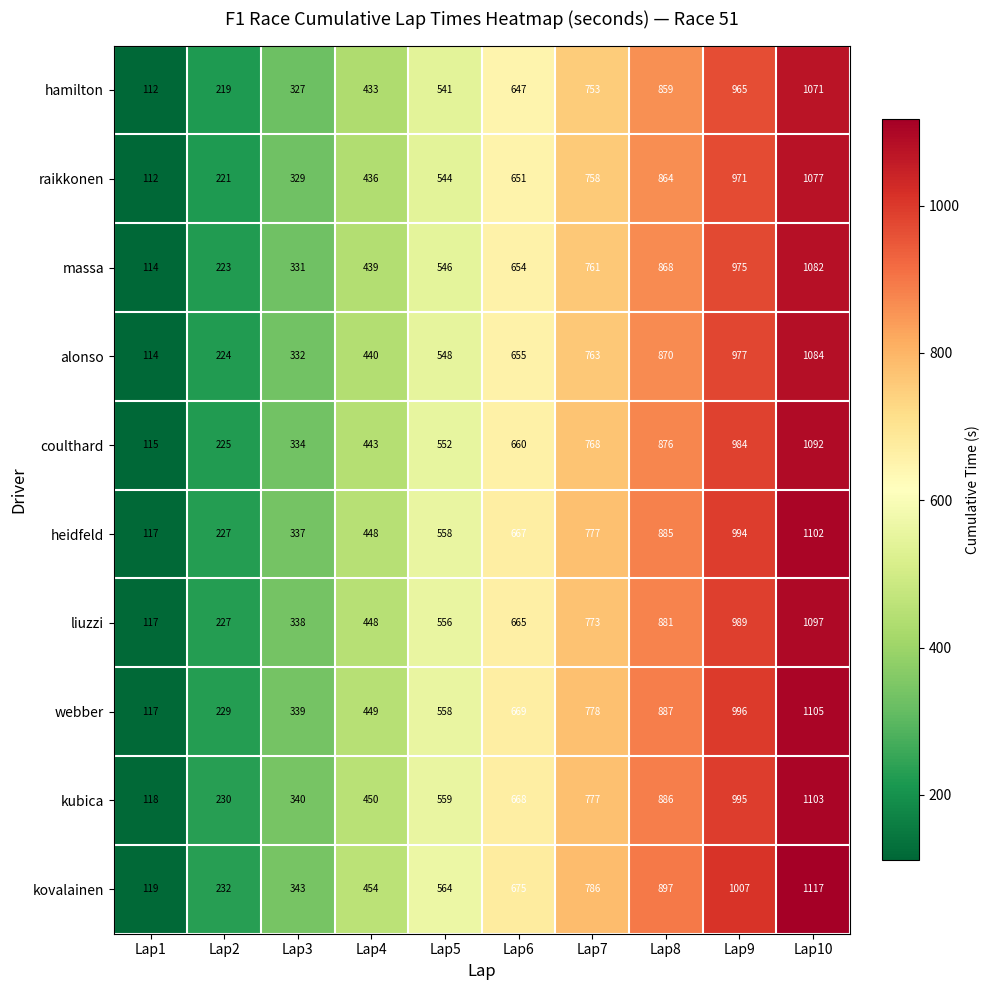

What is the difference between the second highest and minimum values in the massa series?

861